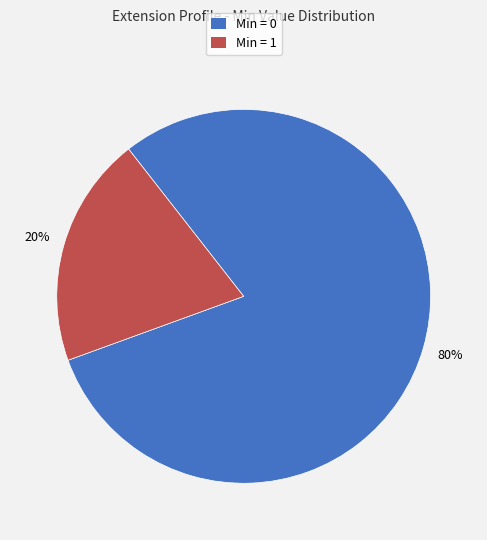

Is there a majority slice in this chart?

Yes